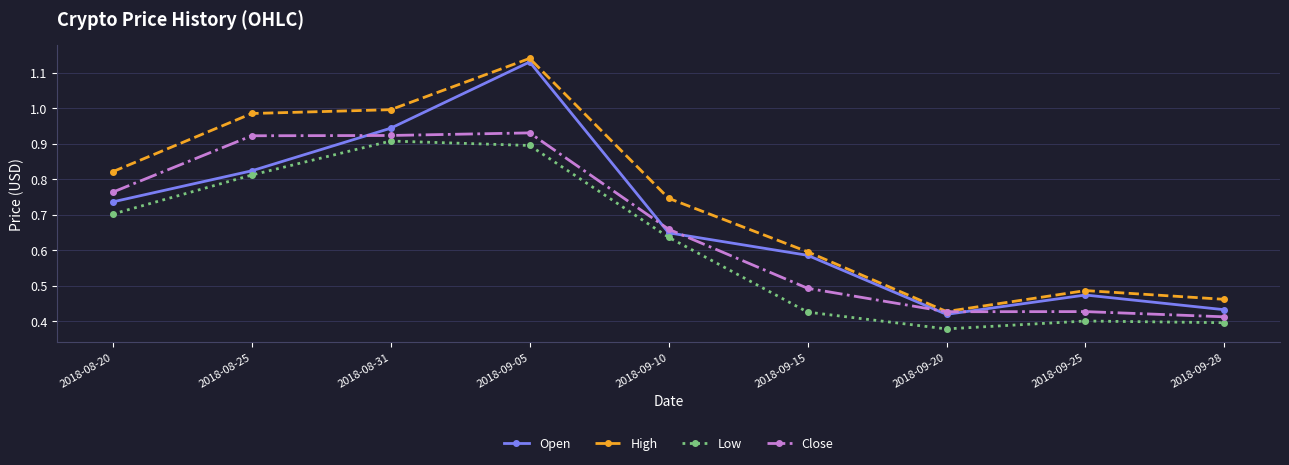

Which label corresponds to the largest value in the chart?

2018-09-05